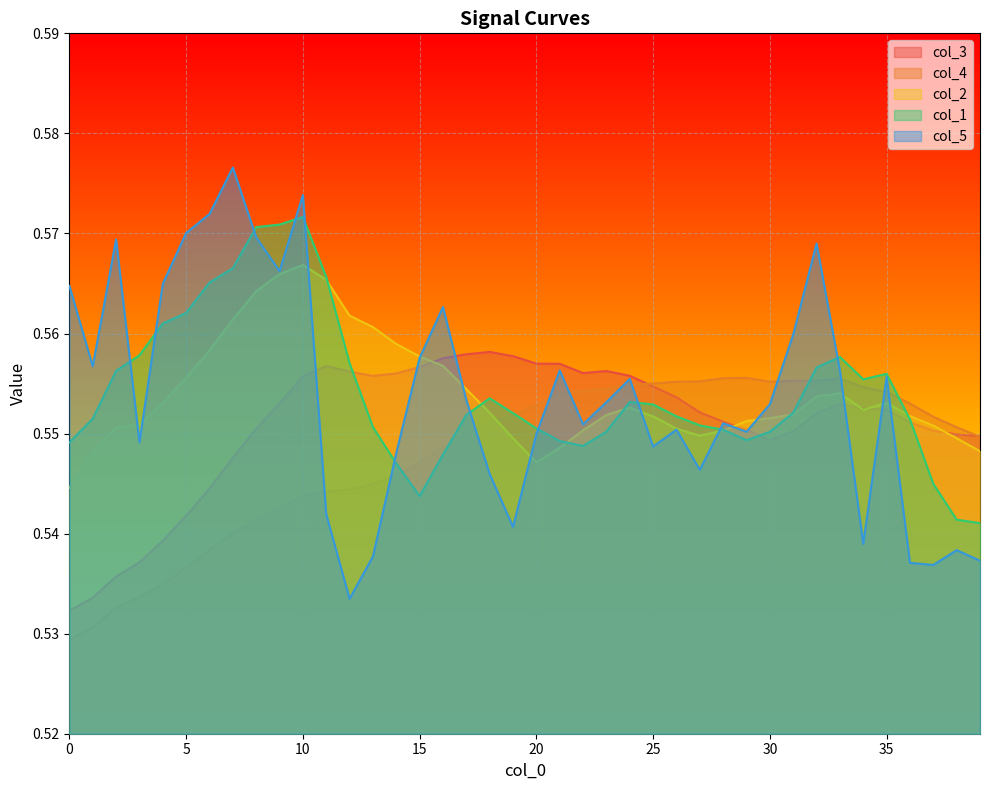

What is the total value across all series at 37?

2.7